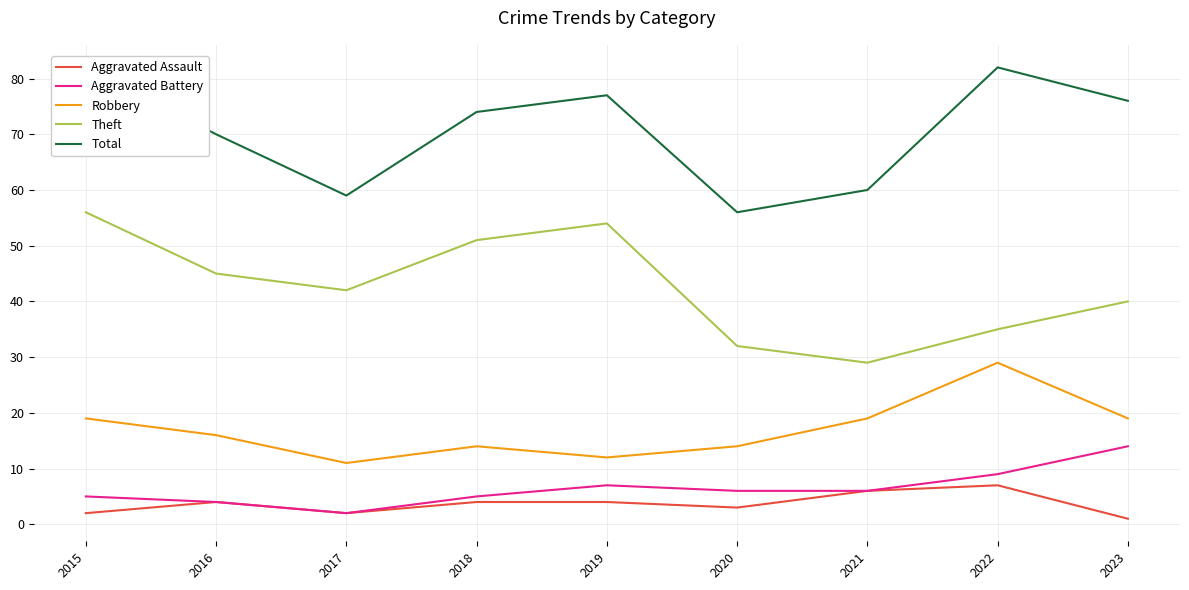

Is the value of Theft at 2018 greater than the value of Aggravated Battery at 2017?

Yes